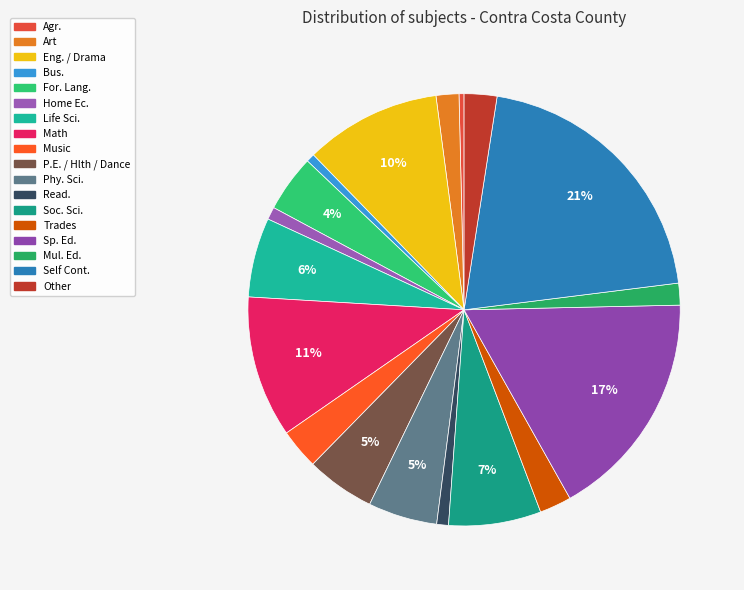

To the nearest percent, what is the difference between the P.E. / Hlth / Dance and Agr. slice percentages?

5%